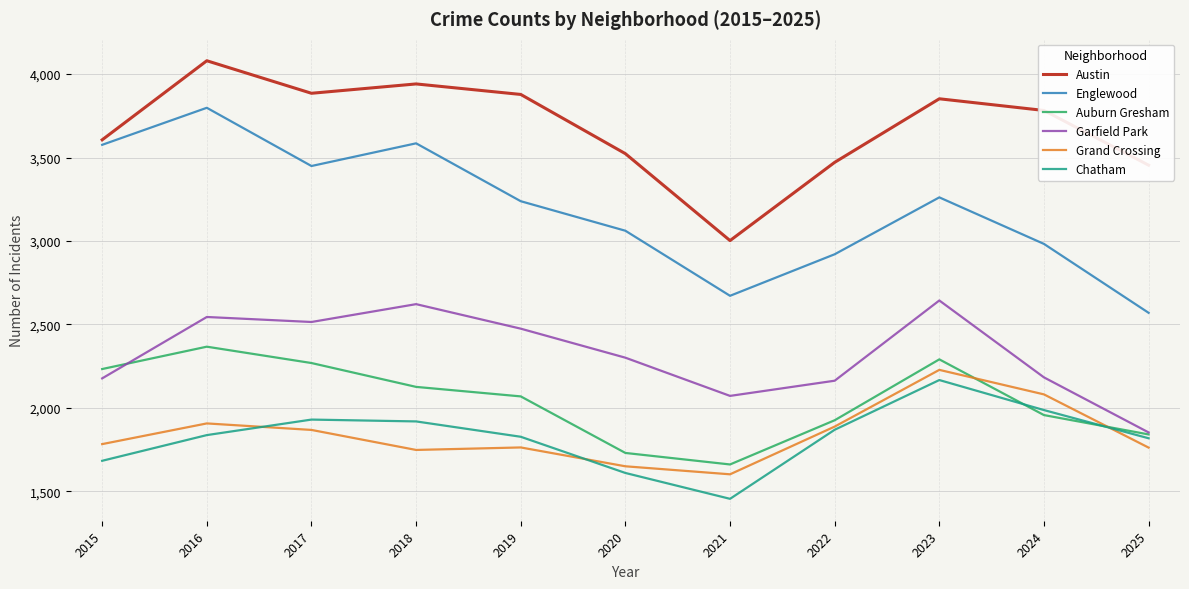

True or false: Chatham and Austin cross at least once.

False